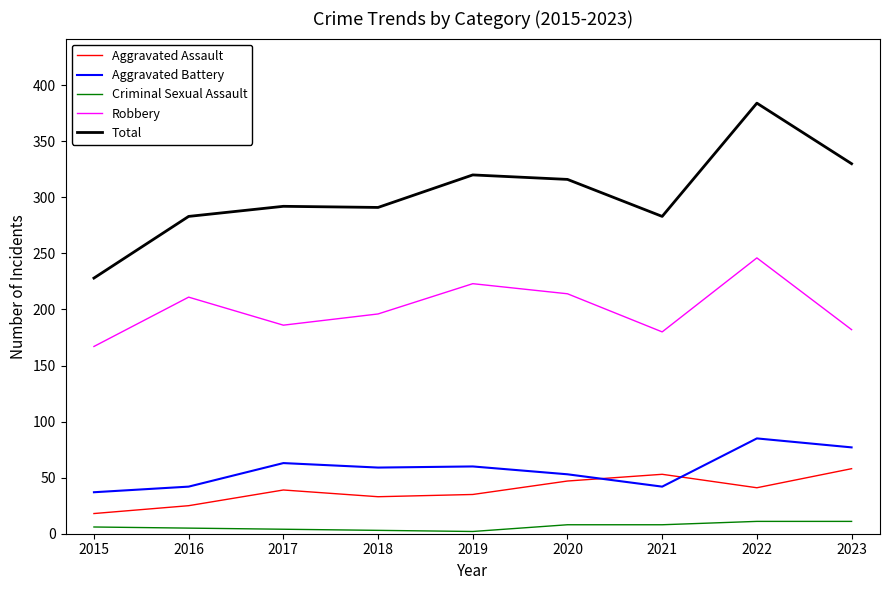

At which label does Robbery reach its peak?

2022